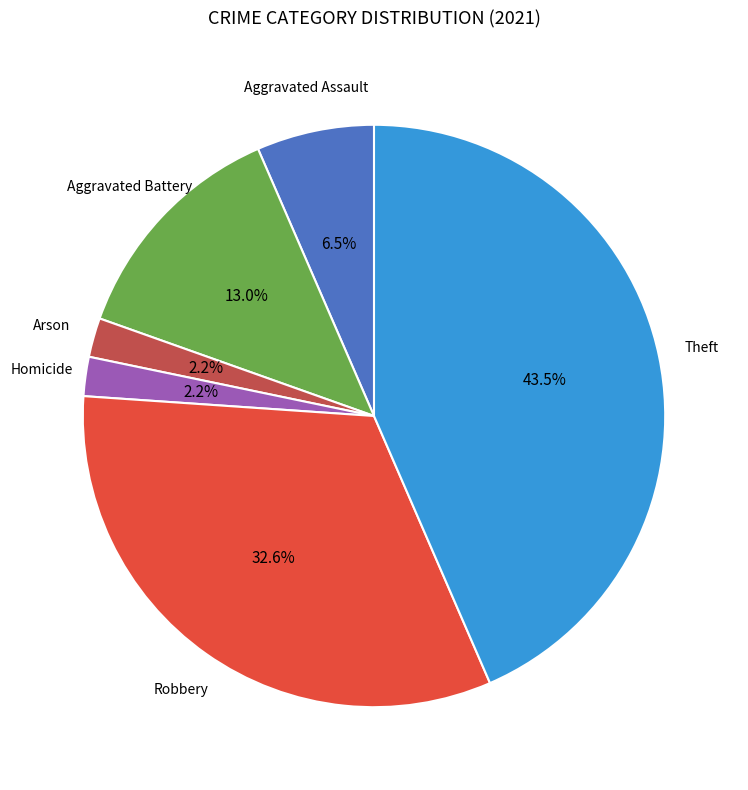

Does any single category account for the majority?

No